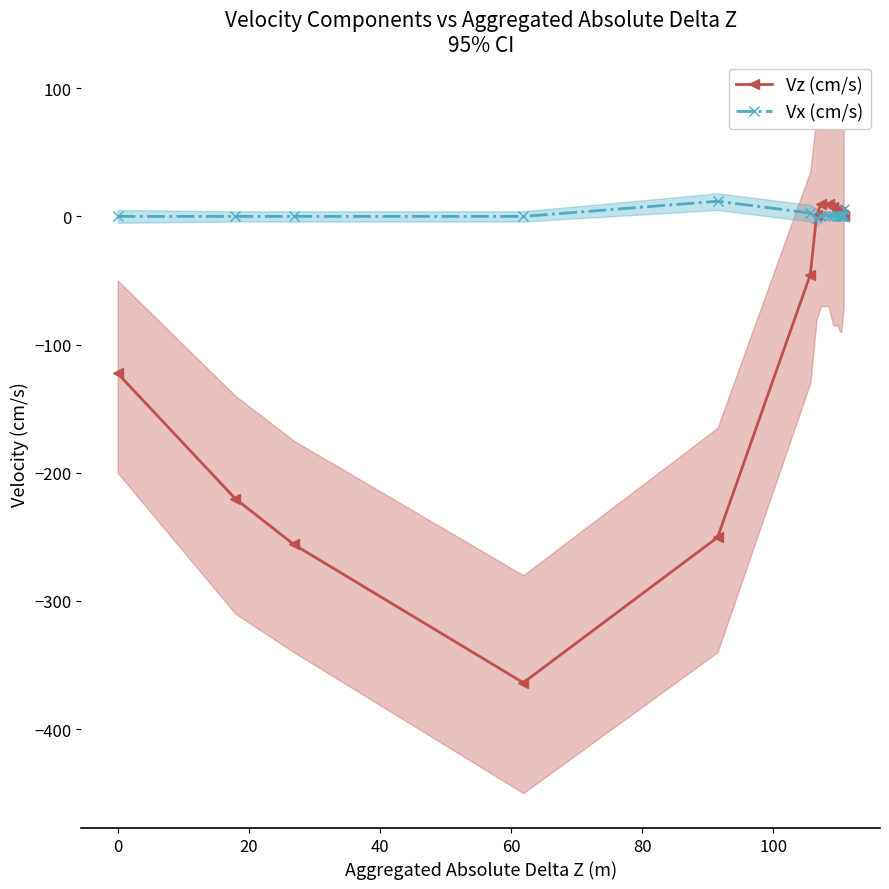

What is the greatest value displayed?

11.8